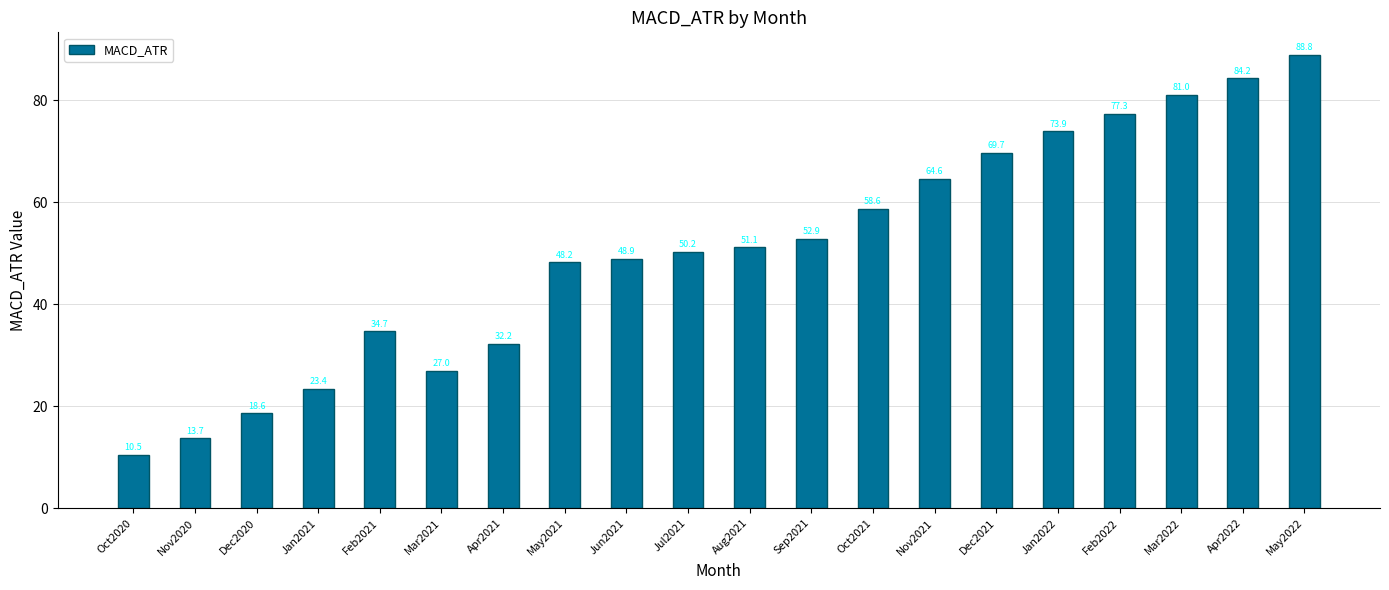

Does the chart contain any negative values?

No